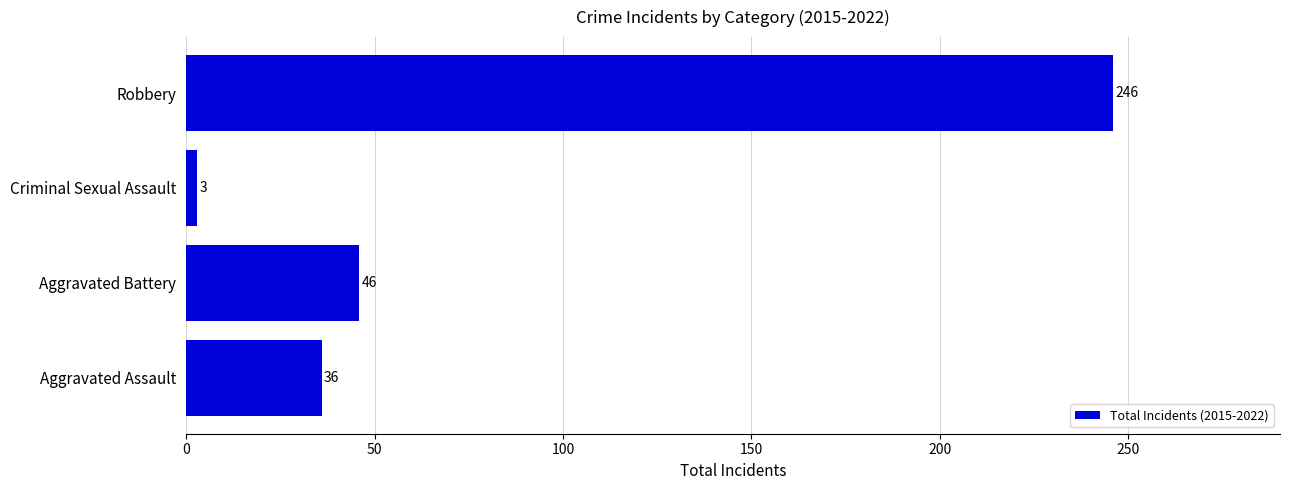

Are the bars horizontal?

Yes